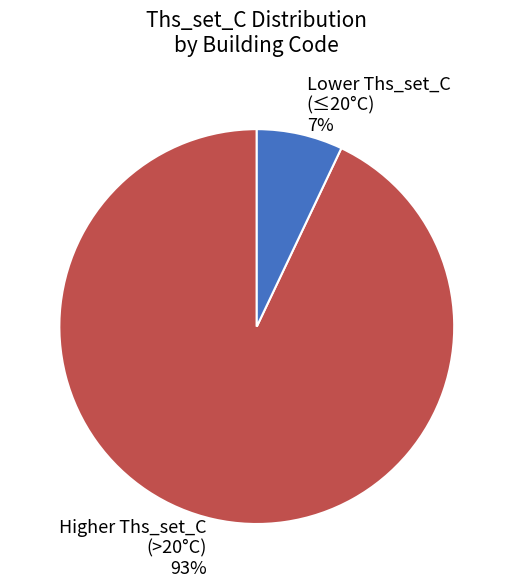

Do Higher Ths_set_C (>20°C) and Lower Ths_set_C (≤20°C) together represent more than half of the pie?

Yes